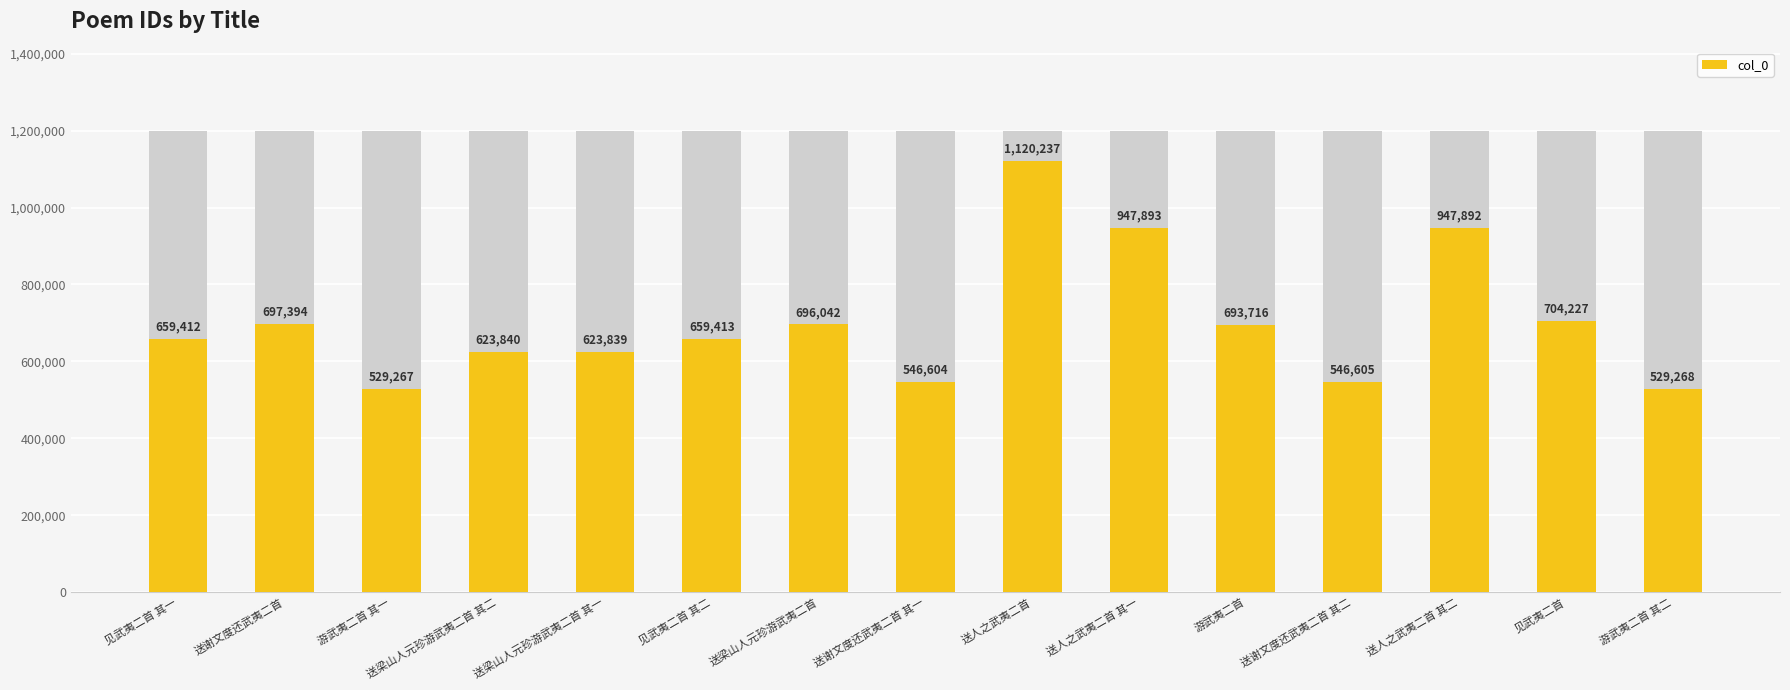

Rank the categories by value from lowest to highest.

游武夷二首 其一, 游武夷二首 其二, 送谢文度还武夷二首 其一, 送谢文度还武夷二首 其二, 送梁山人元珍游武夷二首 其一, 送梁山人元珍游武夷二首 其二, 见武夷二首 其一, 见武夷二首 其二, 游武夷二首, 送梁山人元珍游武夷二首, 送谢文度还武夷二首, 见武夷二首, 送人之武夷二首 其二, 送人之武夷二首 其一, 送人之武夷二首